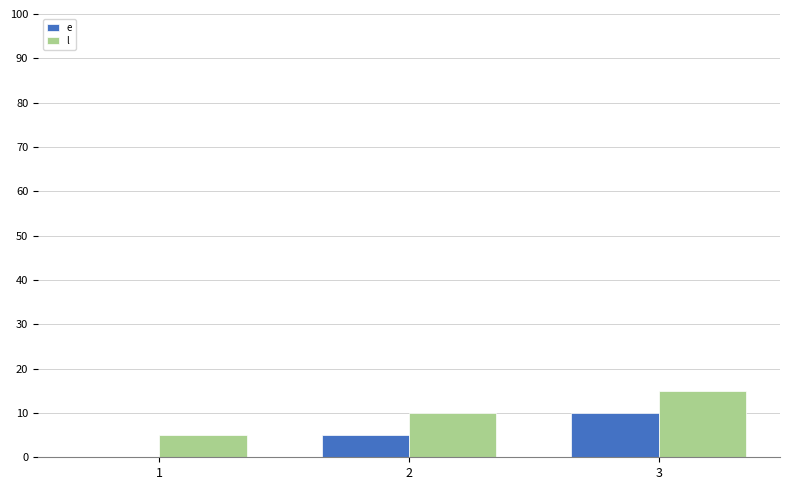

True or false: l has a value of 10 at 2.

True